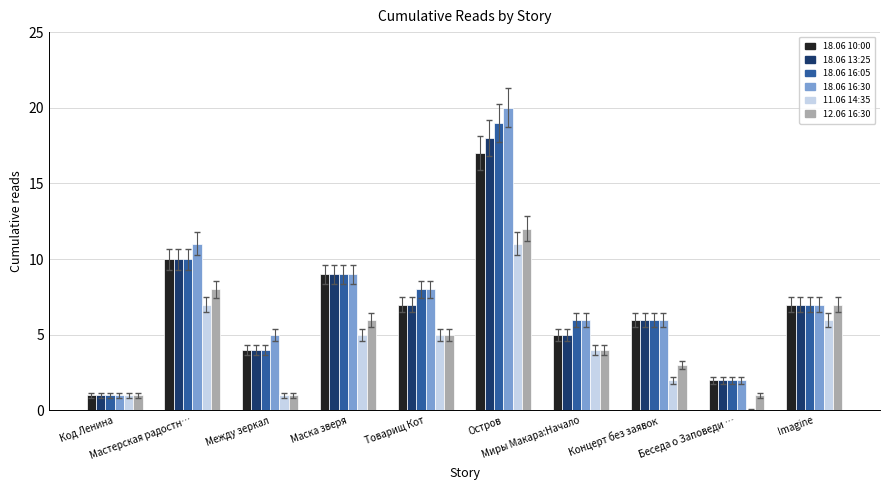

What is the greatest value displayed?

20